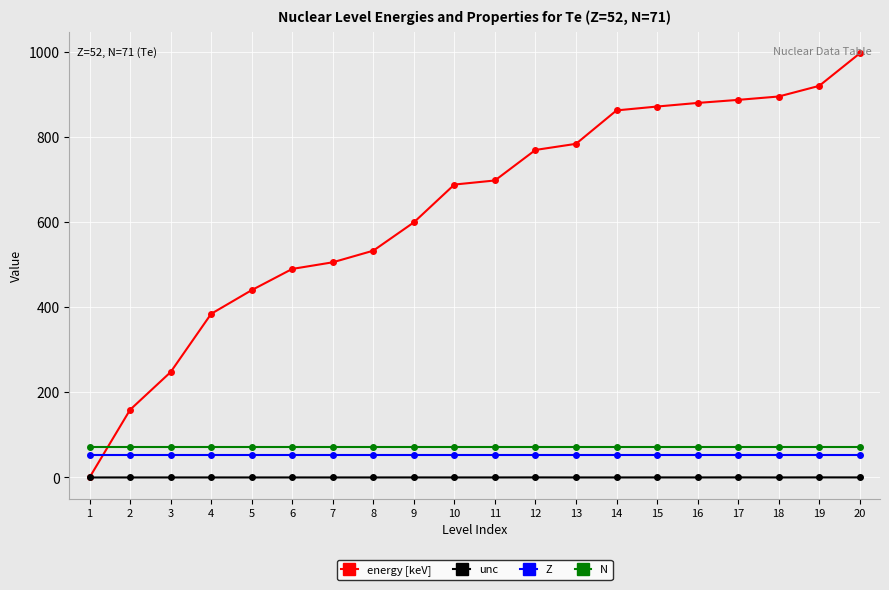

The value of N at 13 is 71.0. True or false?

True